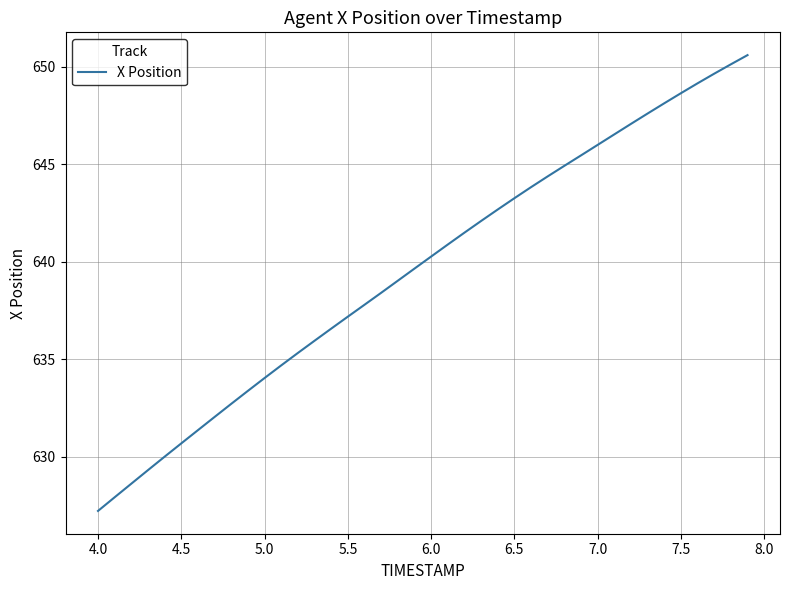

Reading right to left, what are all the values shown in this chart?

650.6	650.1	649.6	649.1	648.6	648.1	647.6	647.1	646.5	646.0	645.4	644.9	644.4	643.8	643.2	642.7	642.1	641.5	640.9	640.3	639.6	639.0	638.4	637.8	637.2	636.6	635.9	635.3	634.7	634.0	633.4	632.7	632.0	631.4	630.7	630.0	629.3	628.6	627.9	627.2